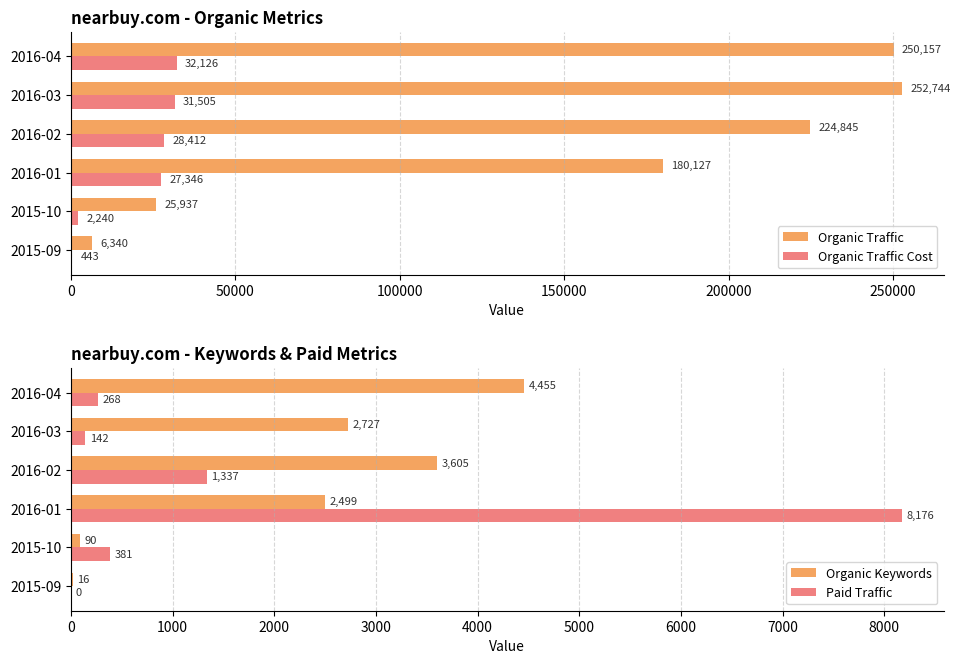

Reading right to left, extract all data points from this chart.

Organic Traffic: 250157	252744	224845	180127	25937	6340
Organic Traffic Cost: 32126	31505	28412	27346	2240	443
Organic Keywords: 4455	2727	3605	2499	90	16
Paid Traffic: 268	142	1337	8176	381	0